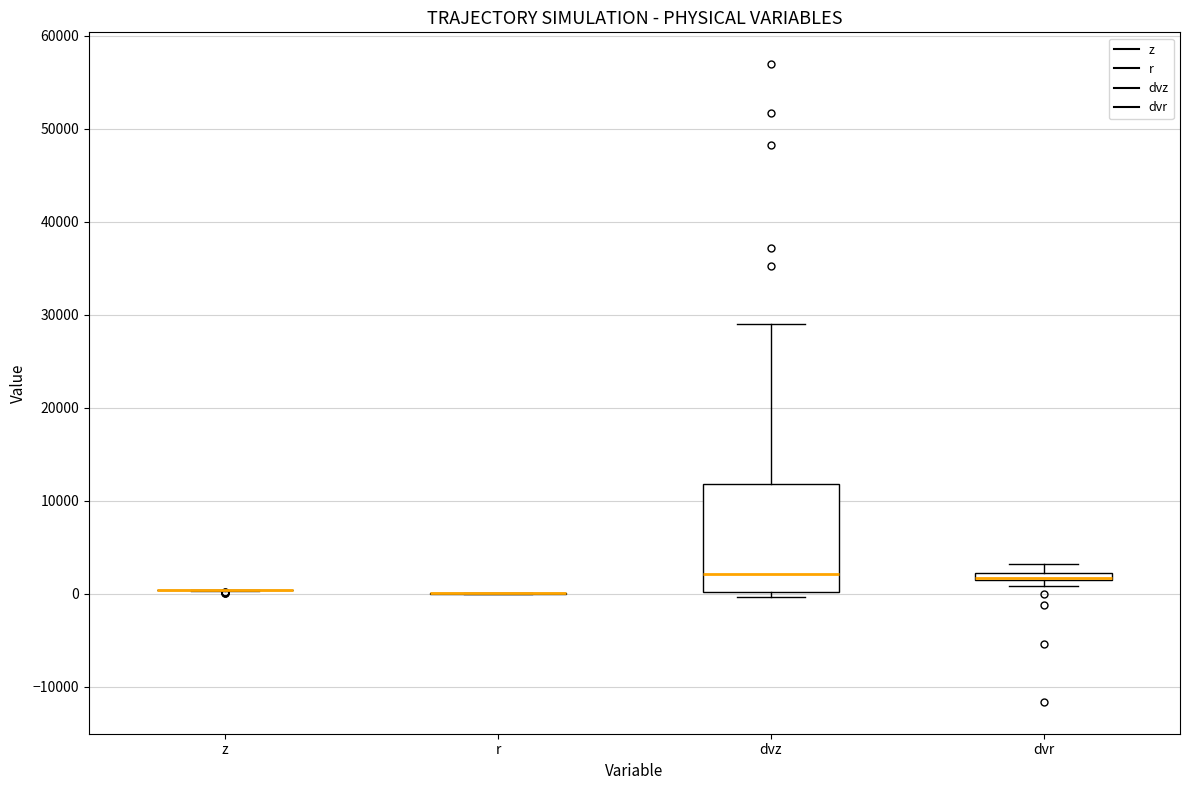

Comparing the boxes themselves (not the whiskers), which one is the tallest?

dvz